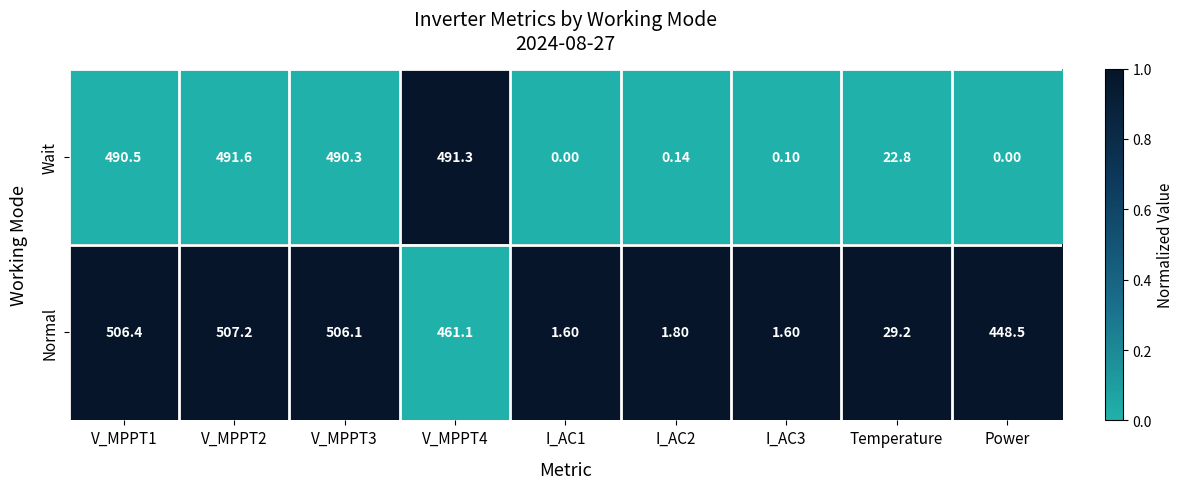

How many data points does each series have?

9